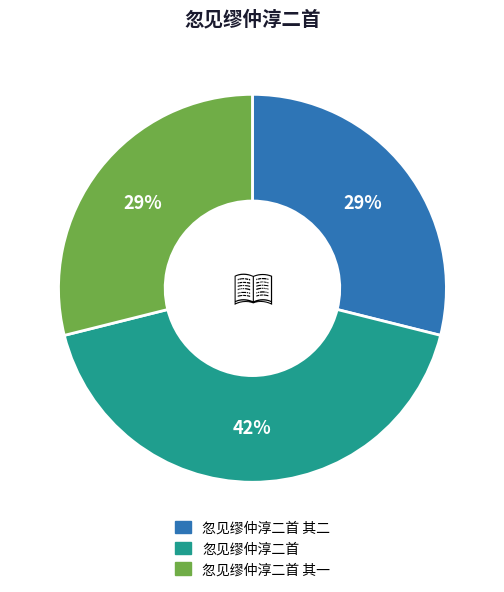

To the nearest percent, what is the difference between the largest and smallest slice percentages?

13%